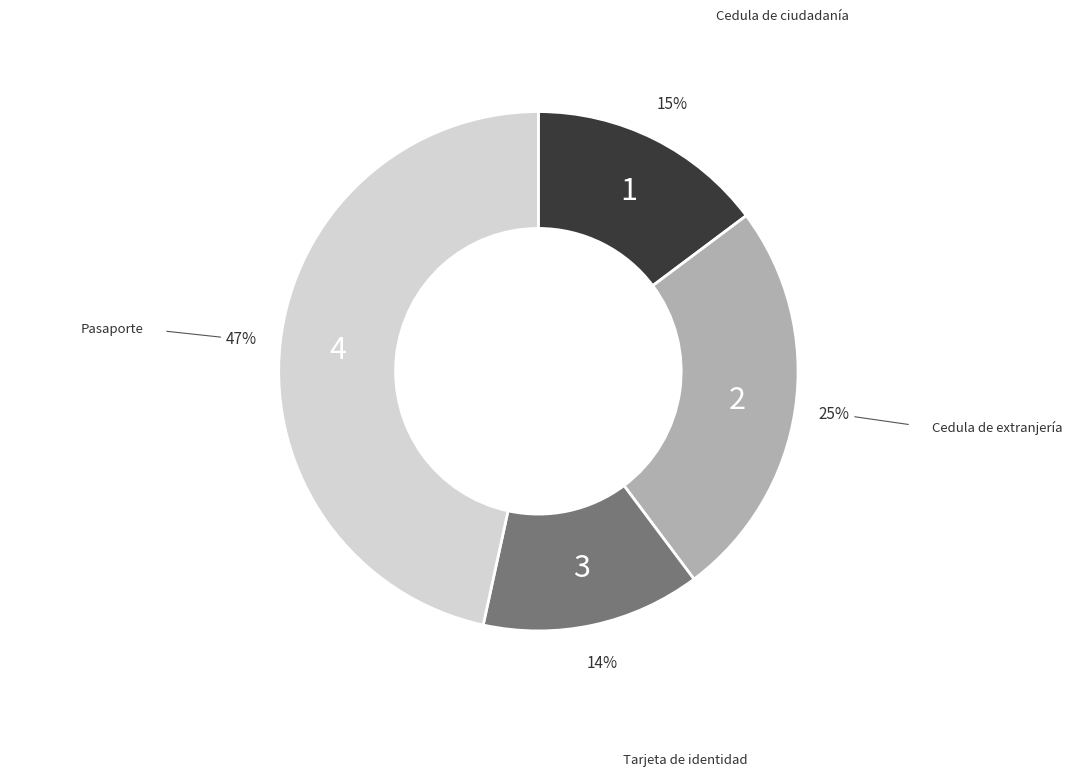

Does any single category account for the majority?

No